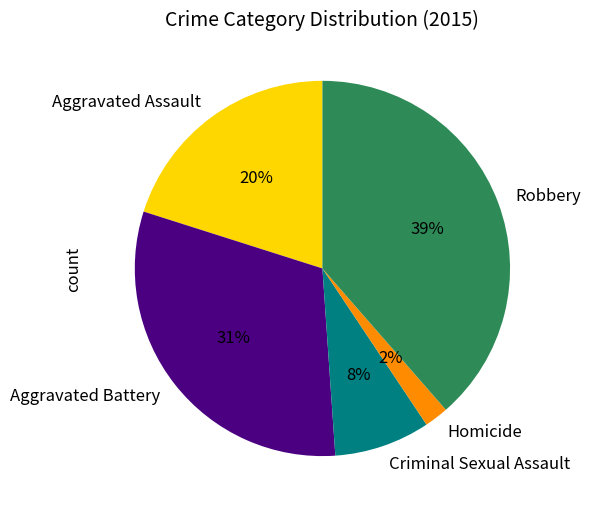

The Homicide slice represents 2% of the pie. True or false?

True